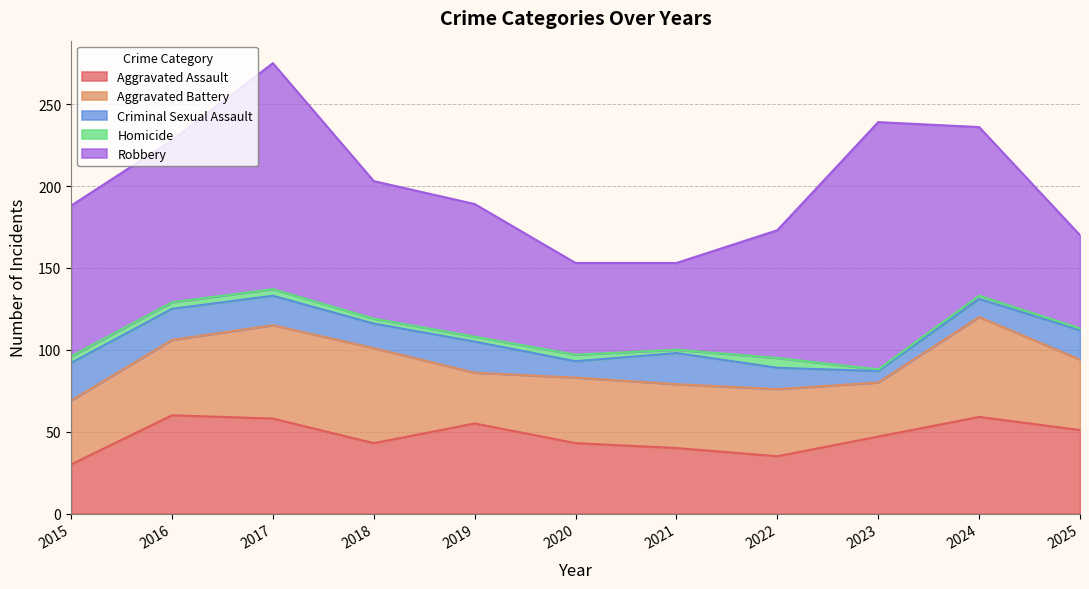

Reading left to right, list all the values displayed in this chart.

Aggravated Assault: 30	60	58	43	55	43	40	35	47	59	51
Aggravated Battery: 39	46	57	58	31	40	39	41	33	61	43
Criminal Sexual Assault: 23	19	18	15	19	10	19	13	7	11	18
Homicide: 4	4	4	3	3	4	2	6	1	2	1
Robbery: 92	99	138	84	81	56	53	78	151	103	57